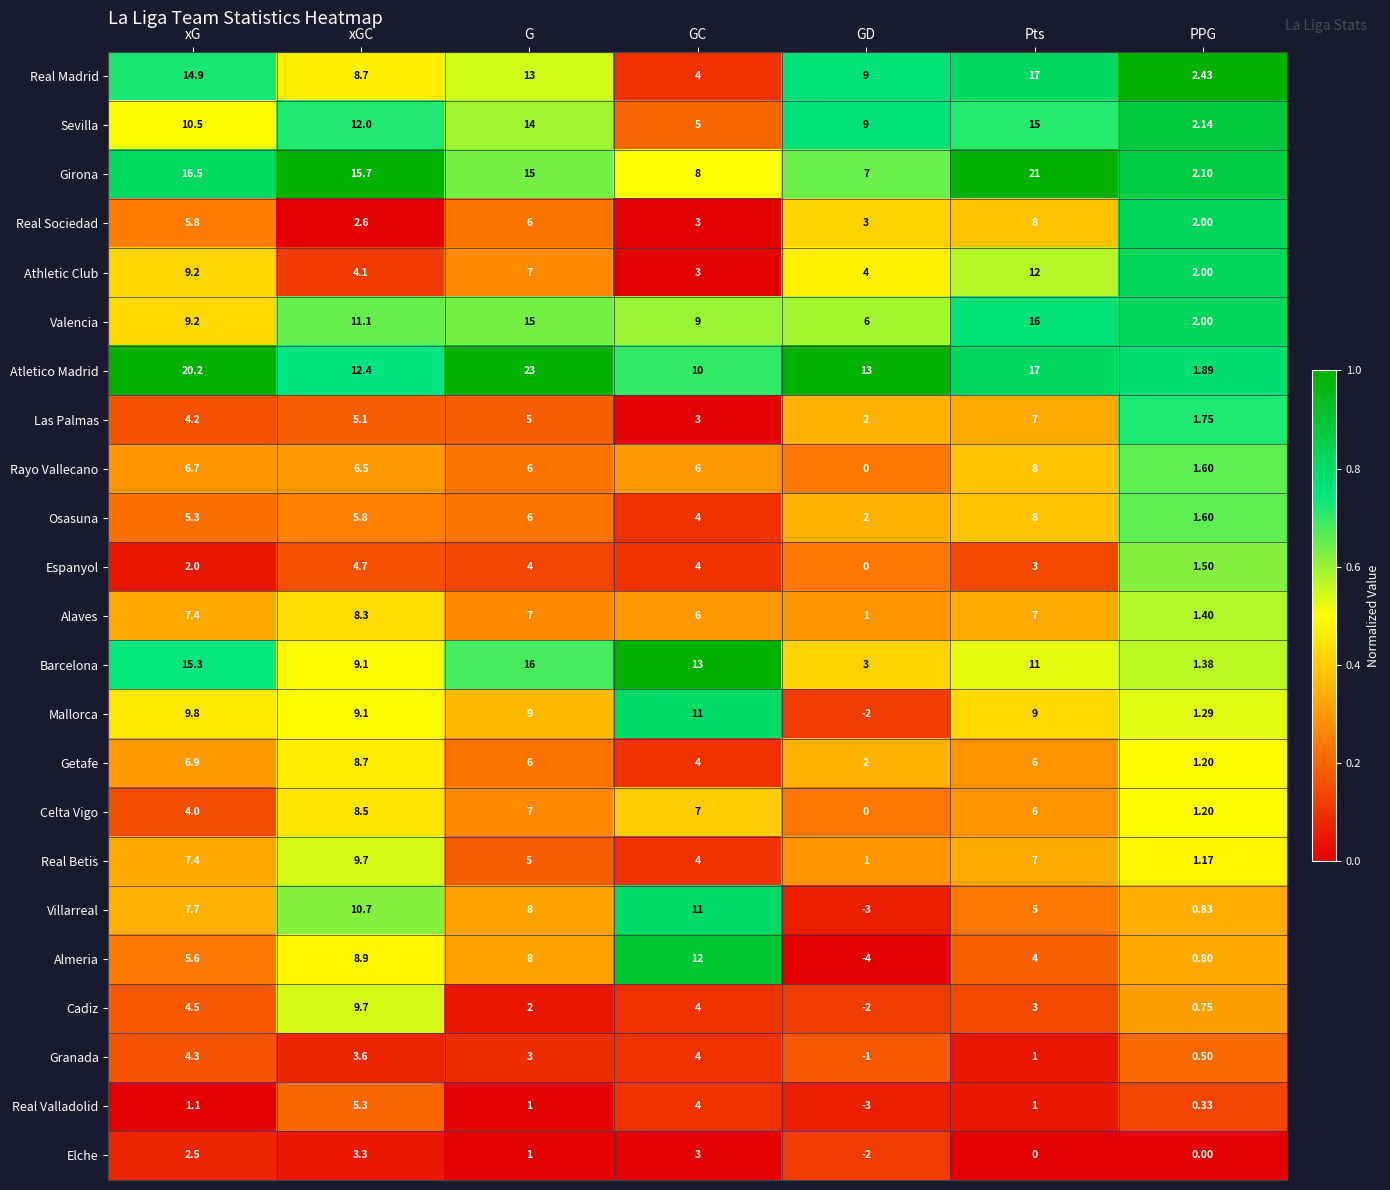

At which label is Real Sociedad closest to 5?

xG